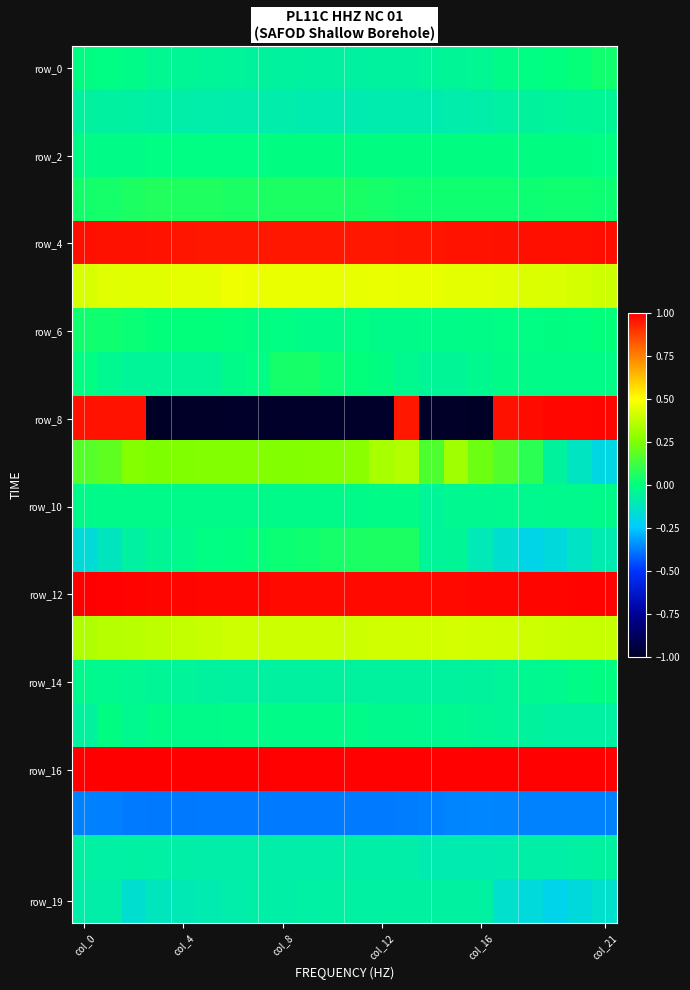

Count the number of data series in this chart.

20